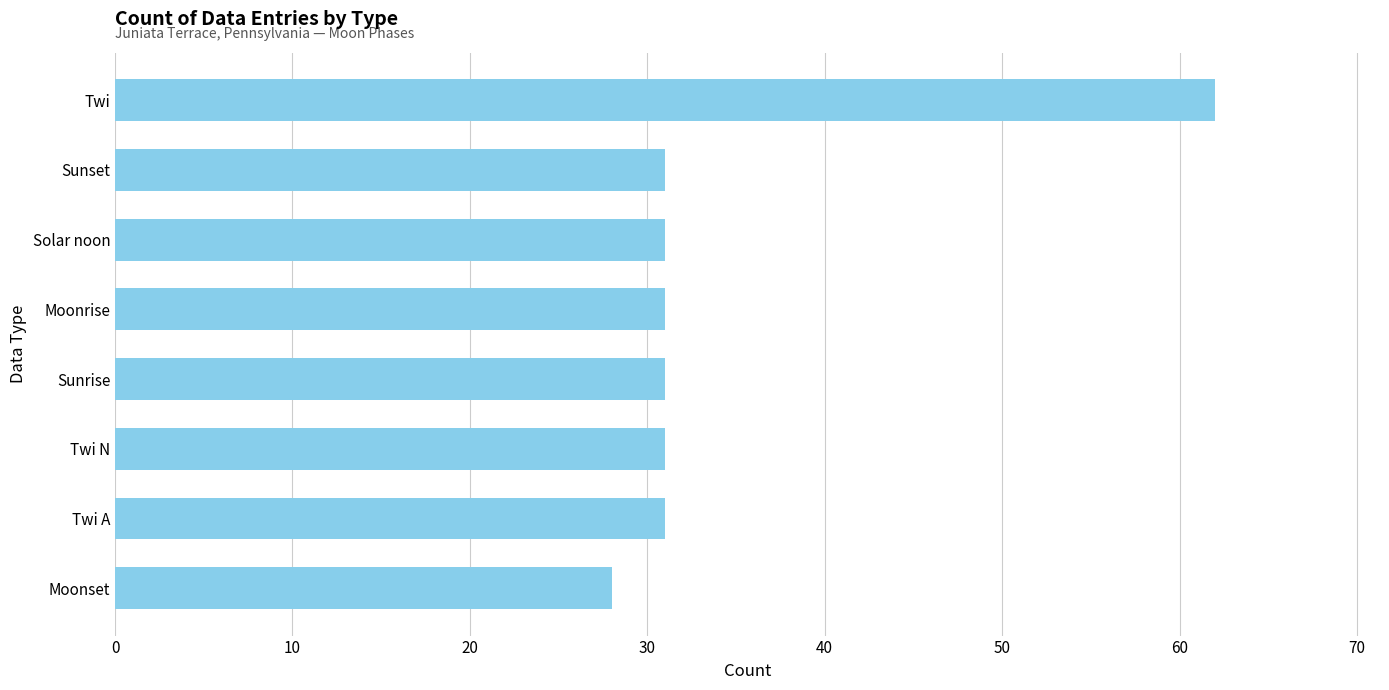

Reading bottom to top, extract all data points from this chart.

28	31	31	31	31	31	31	62